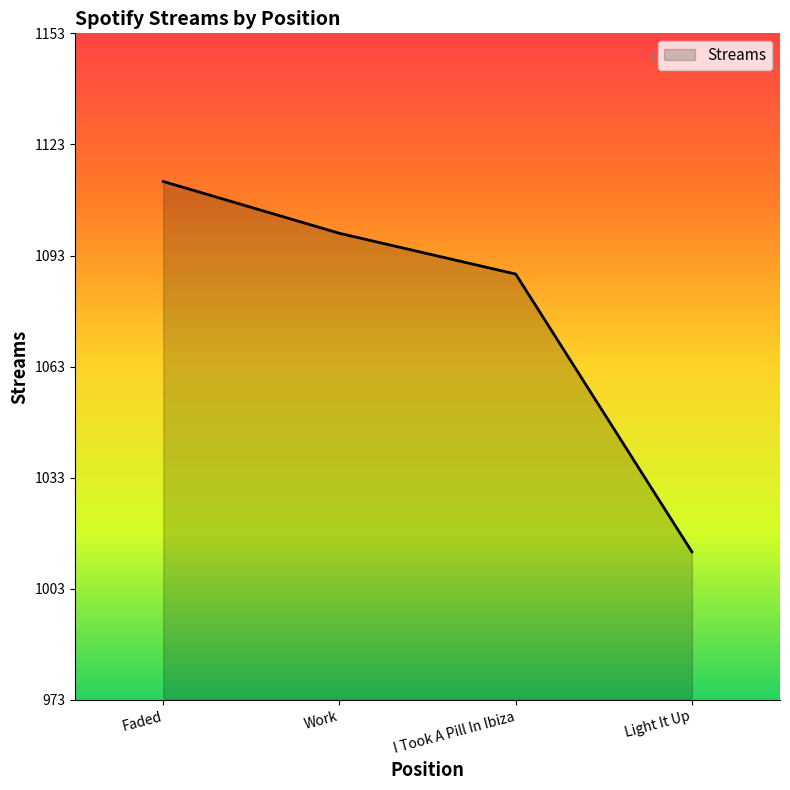

Is it true that the value at Faded is 1113?

True